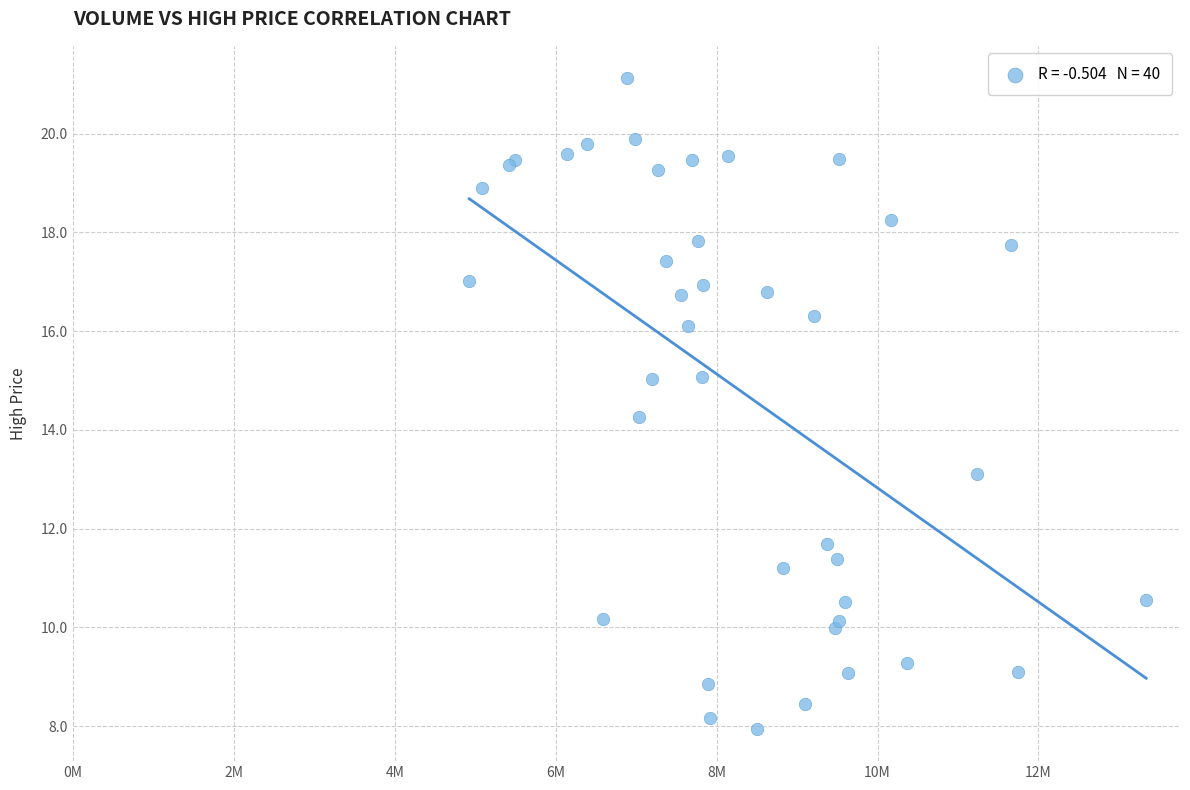

What Y value in the scatter plot is closest to 14?

14.3